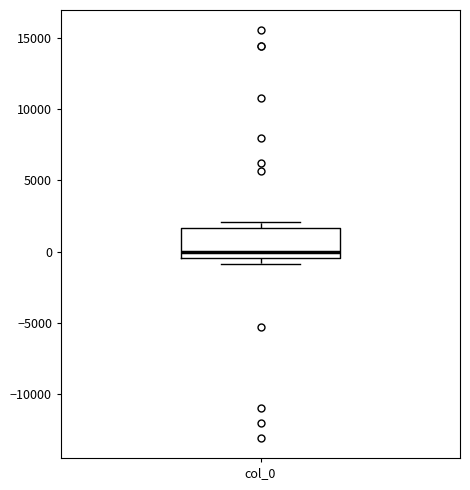

Where is the lower edge of the box for col_0 on the y-axis? The values are not printed on the chart, so give them approximately, as read against the axis.

-500